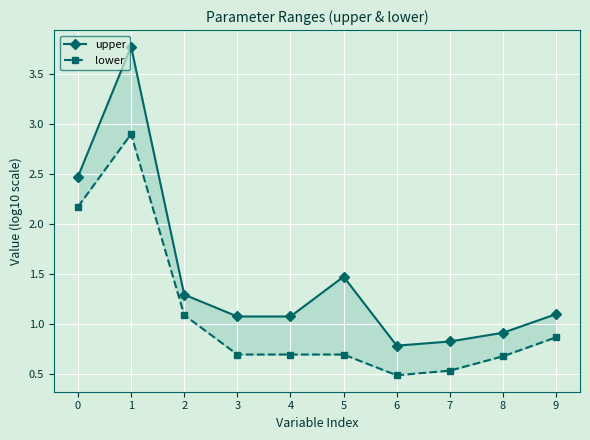

Reading right to left, list all the values displayed in this chart.

upper: 1.1	0.9	0.8	0.8	1.5	1.1	1.1	1.3	3.8	2.5
lower: 0.9	0.7	0.5	0.5	0.7	0.7	0.7	1.1	2.9	2.2